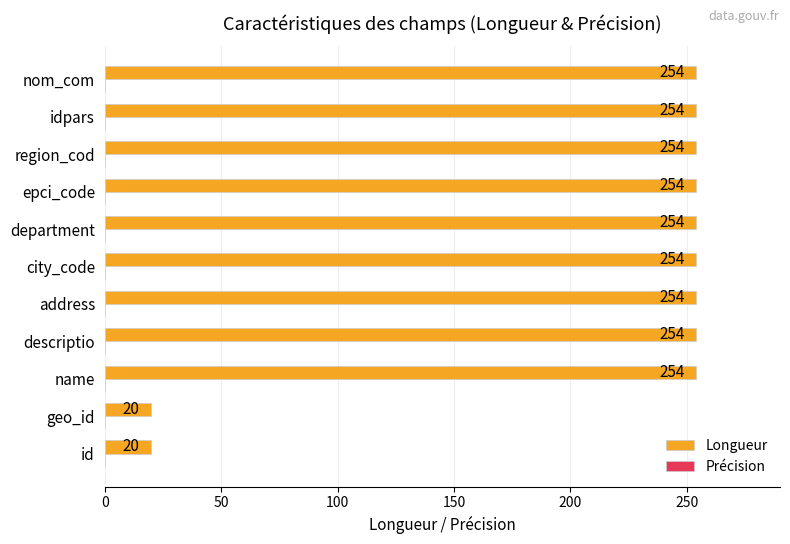

Approximately how many times larger is the value at nom_com compared to department?

1.0